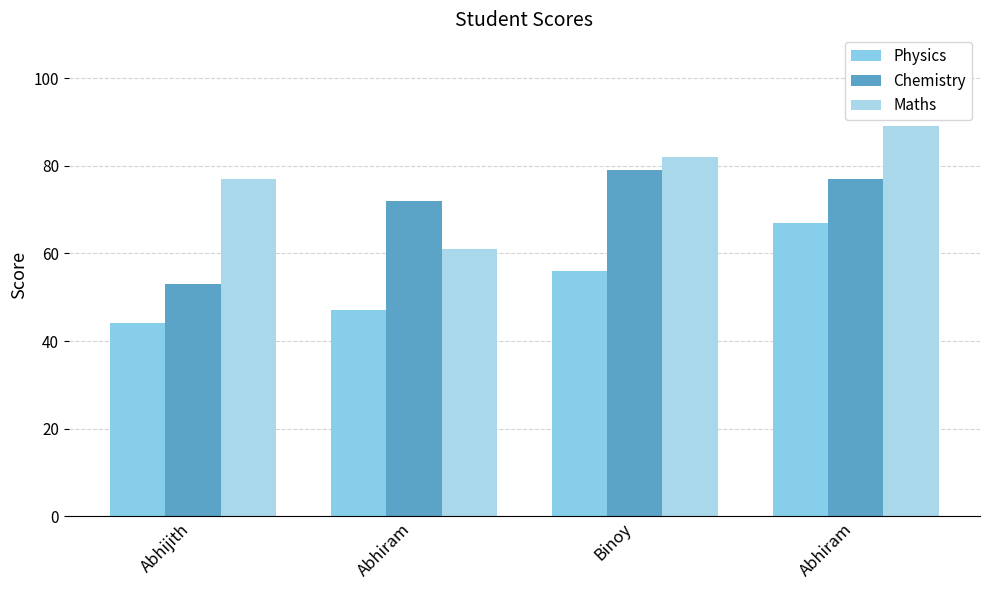

List the labels in order of Chemistry value, largest first.

Binoy, Abhiram, Abhiram, Abhijith